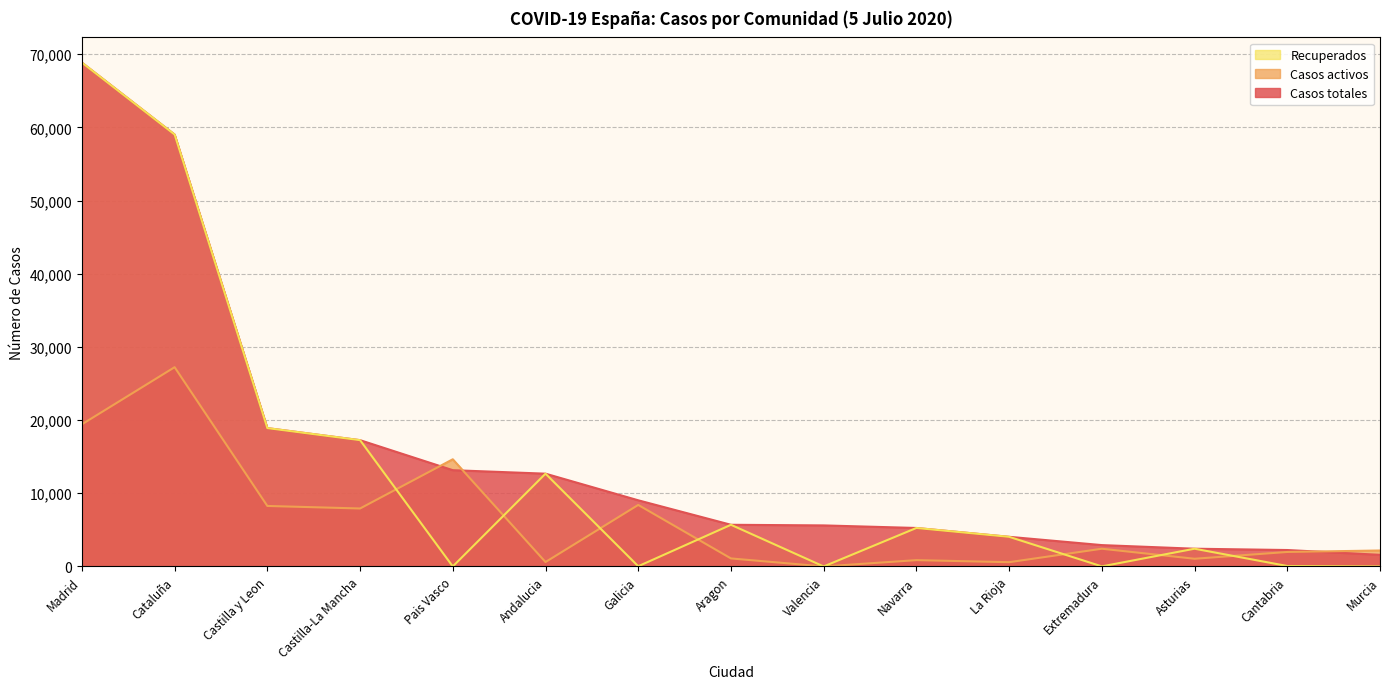

What is the value of the Casos activos point at the 3rd from the left?

8267